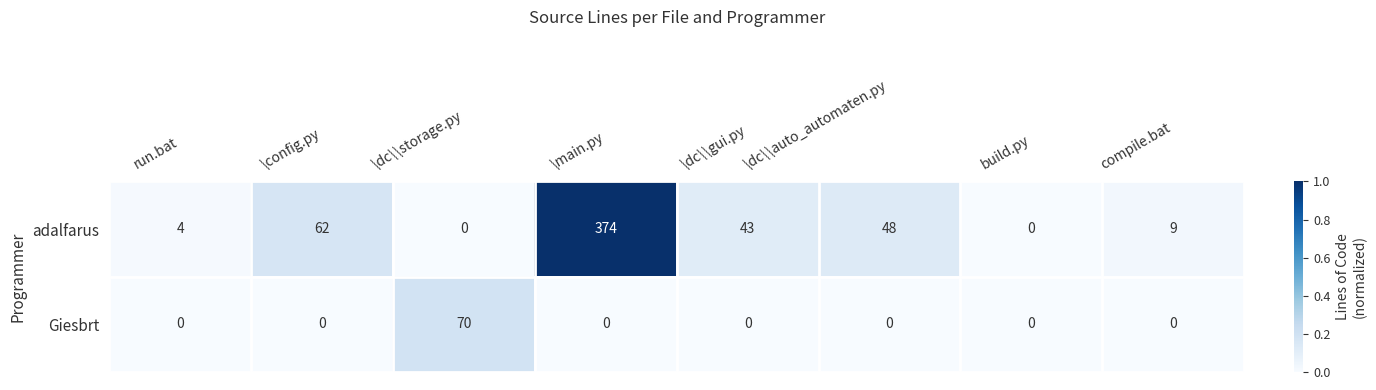

The value of Giesbrt at \config.py is 0. True or false?

True